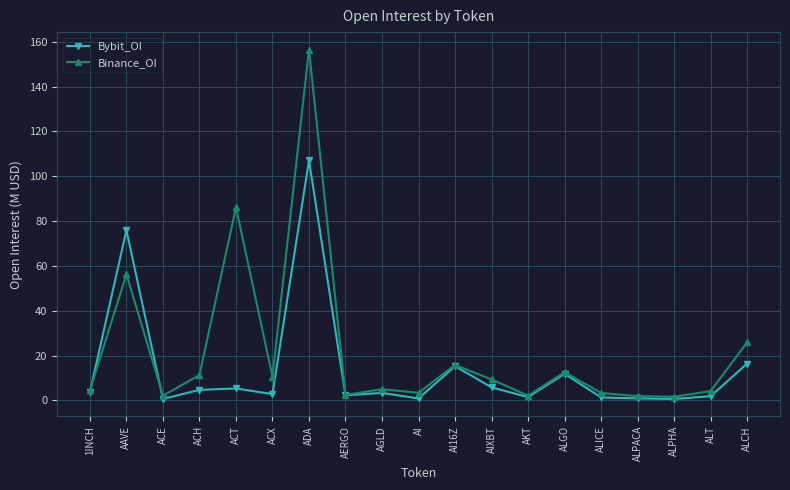

Which series has the largest range (max minus min)?

Binance_OI